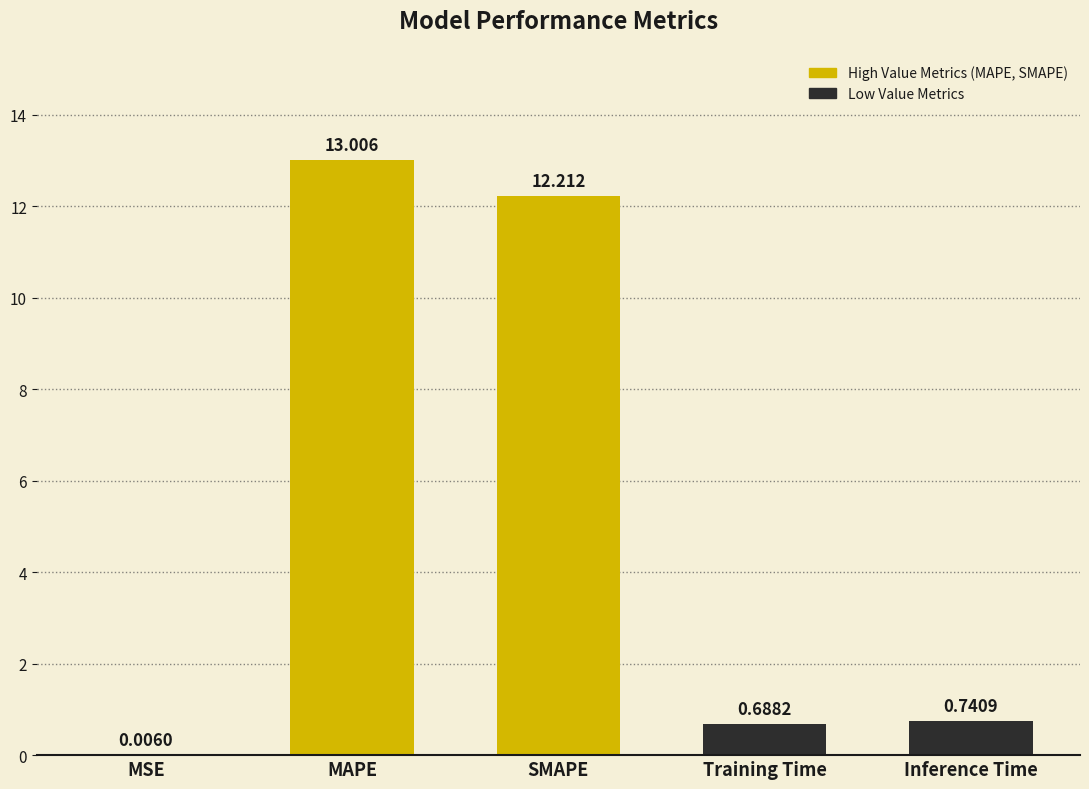

Where is the data nearest to the value 6?

Inference Time